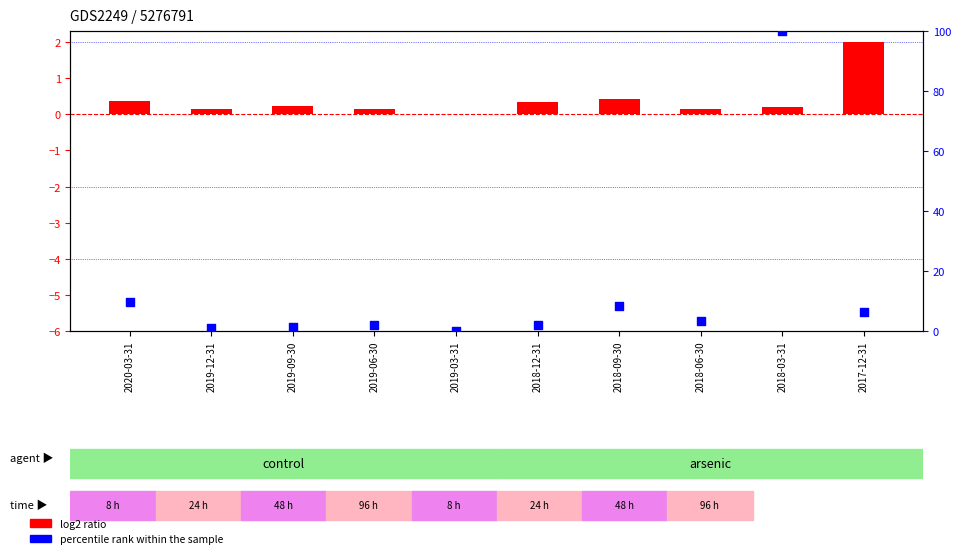

At how many categories does at least one series exceed 22?

1